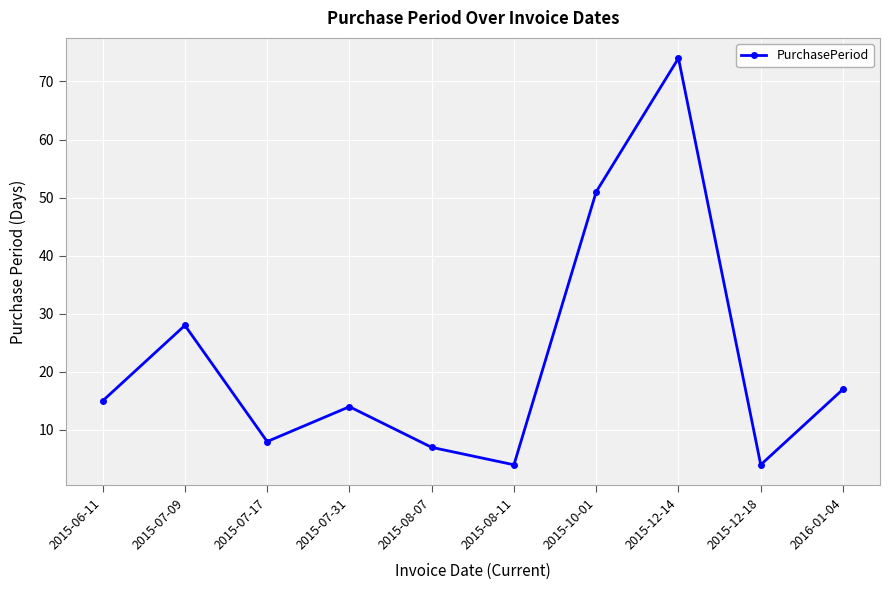

Does the chart display data point markers on the line(s)?

Yes